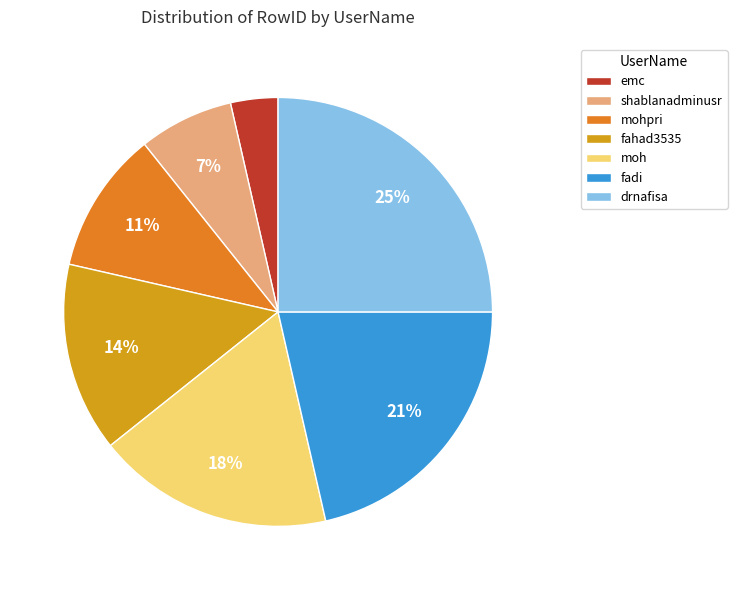

To the nearest percent, what is the combined percentage of fahad3535 and moh?

32%